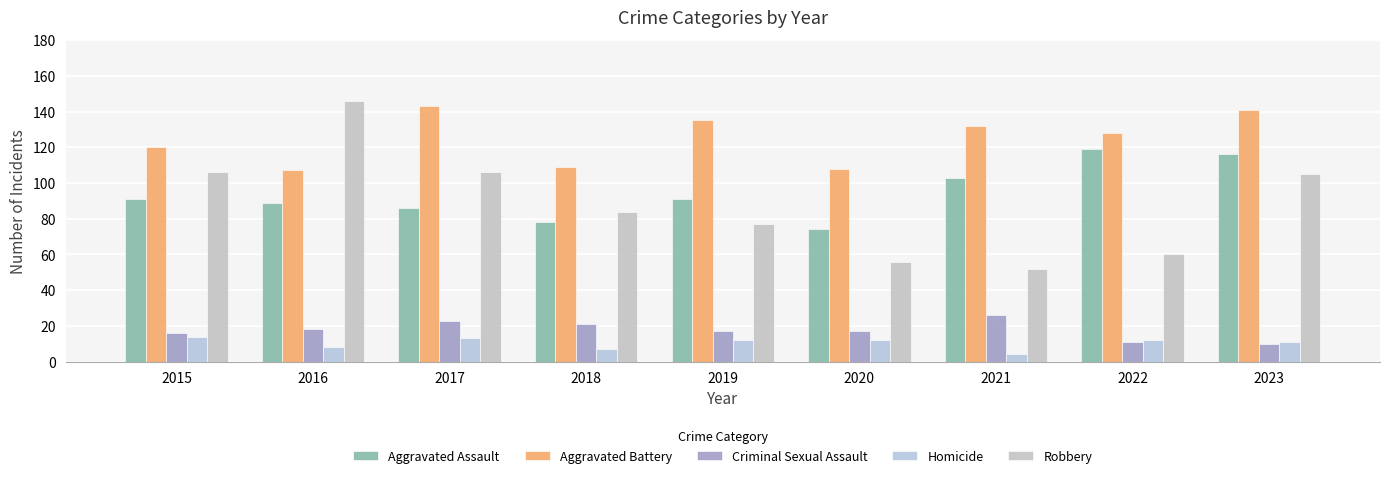

At which category does the chart reach its peak across all series?

2016